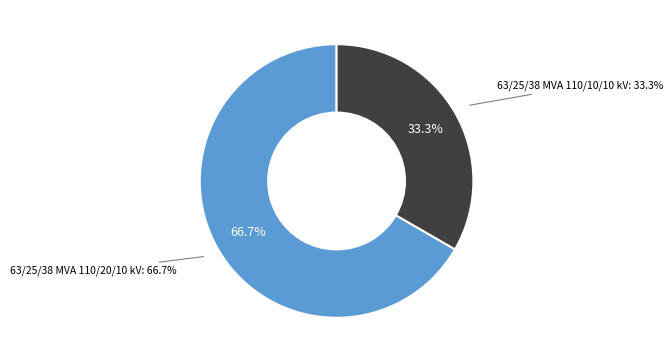

True or false: 63/25/38 MVA 110/10/10 kV accounts for 33% of the total.

True